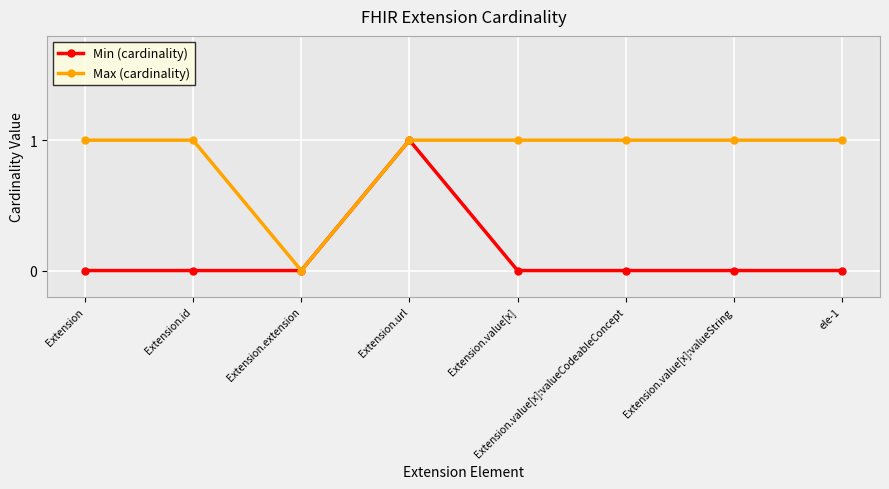

The value of Max (cardinality) at Extension is 1. True or false?

True